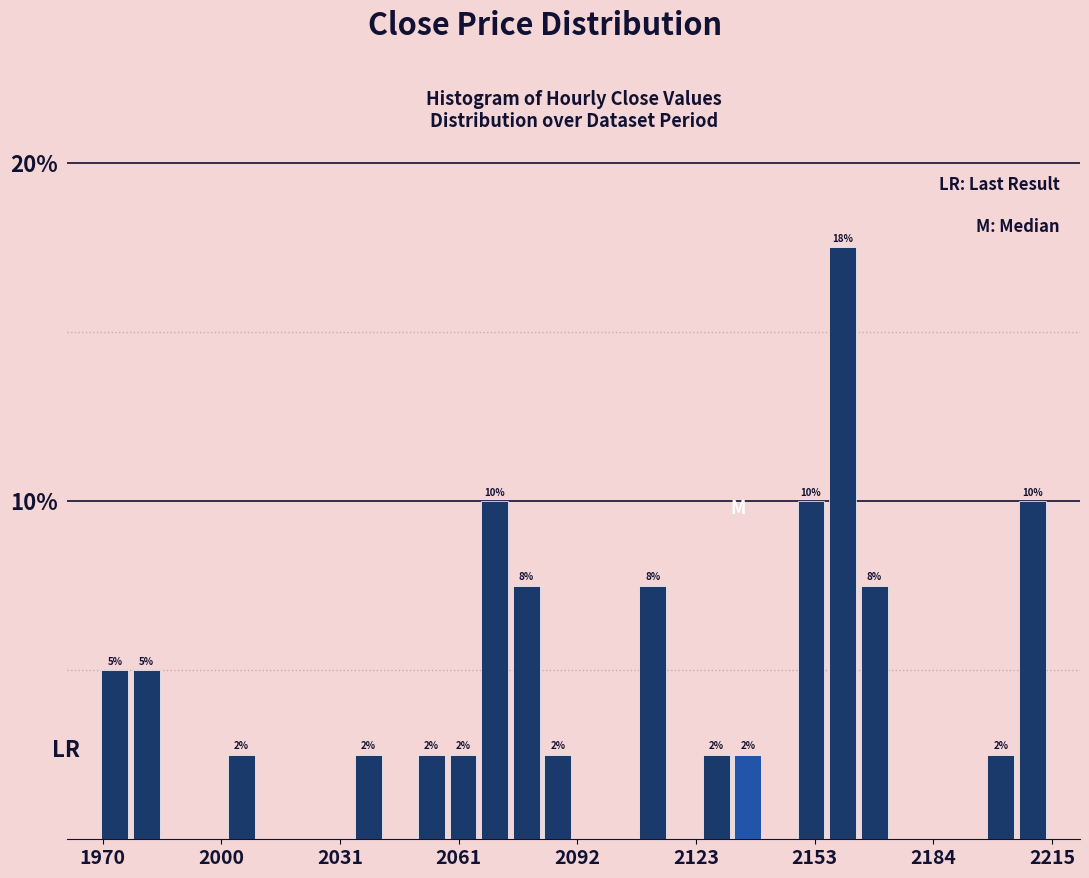

Read against the x-axis, roughly where is the centre of the tallest bar?

2160